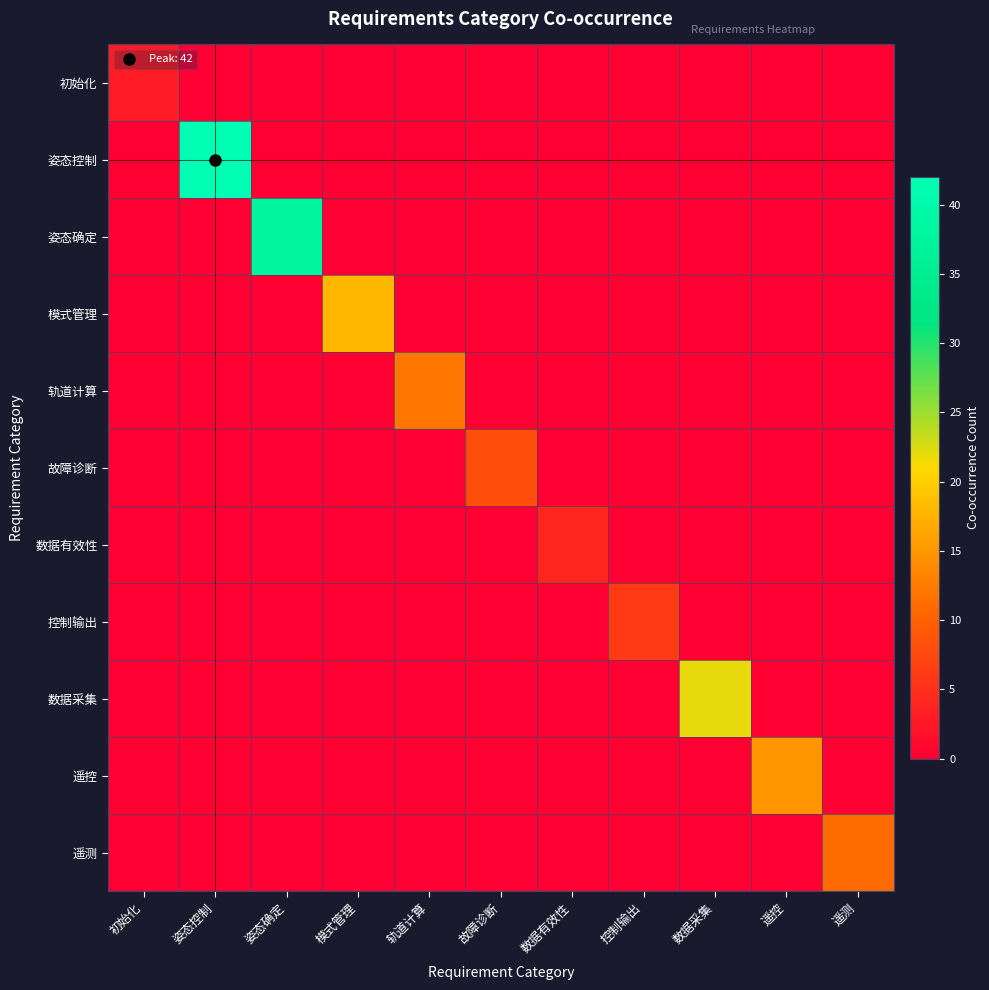

At which category is the sum across all series the highest?

姿态控制